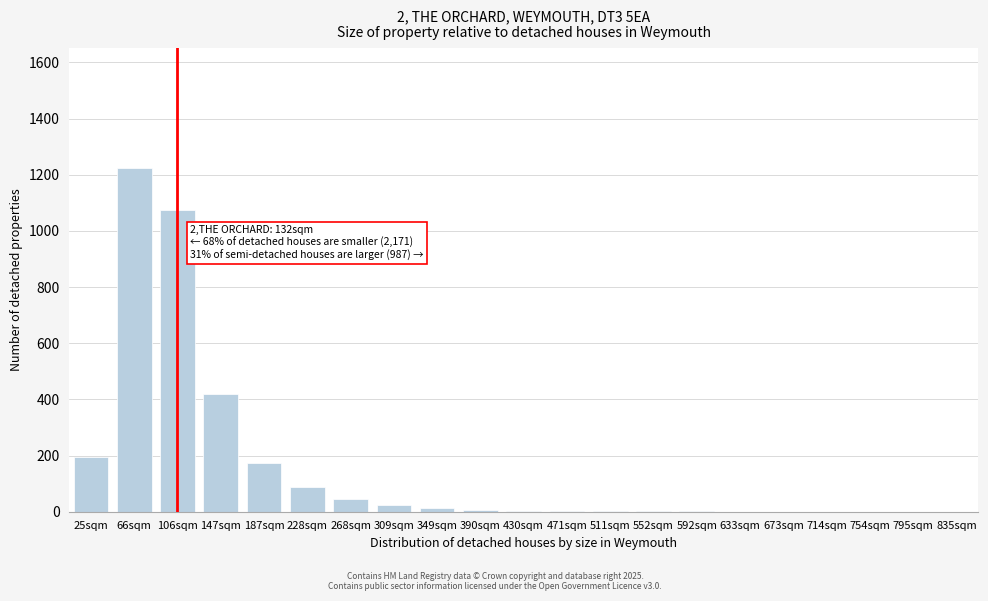

Which category has the highest value across all series?

66sqm